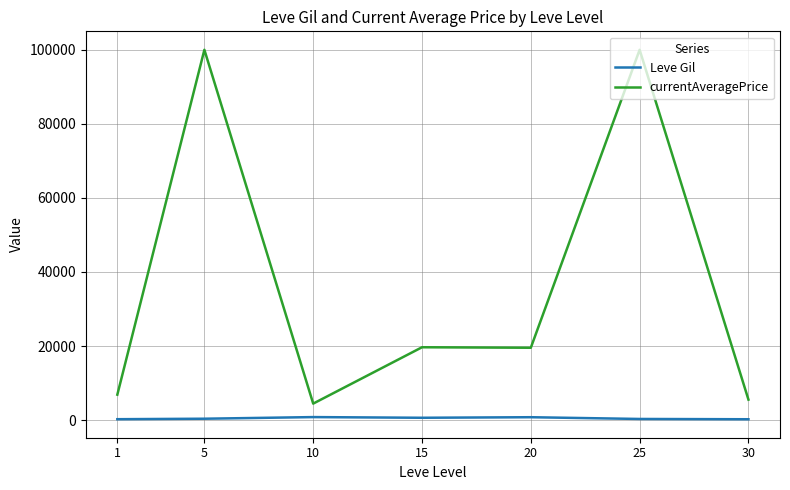

The value of currentAveragePrice at 25 is 62675.0. True or false?

False